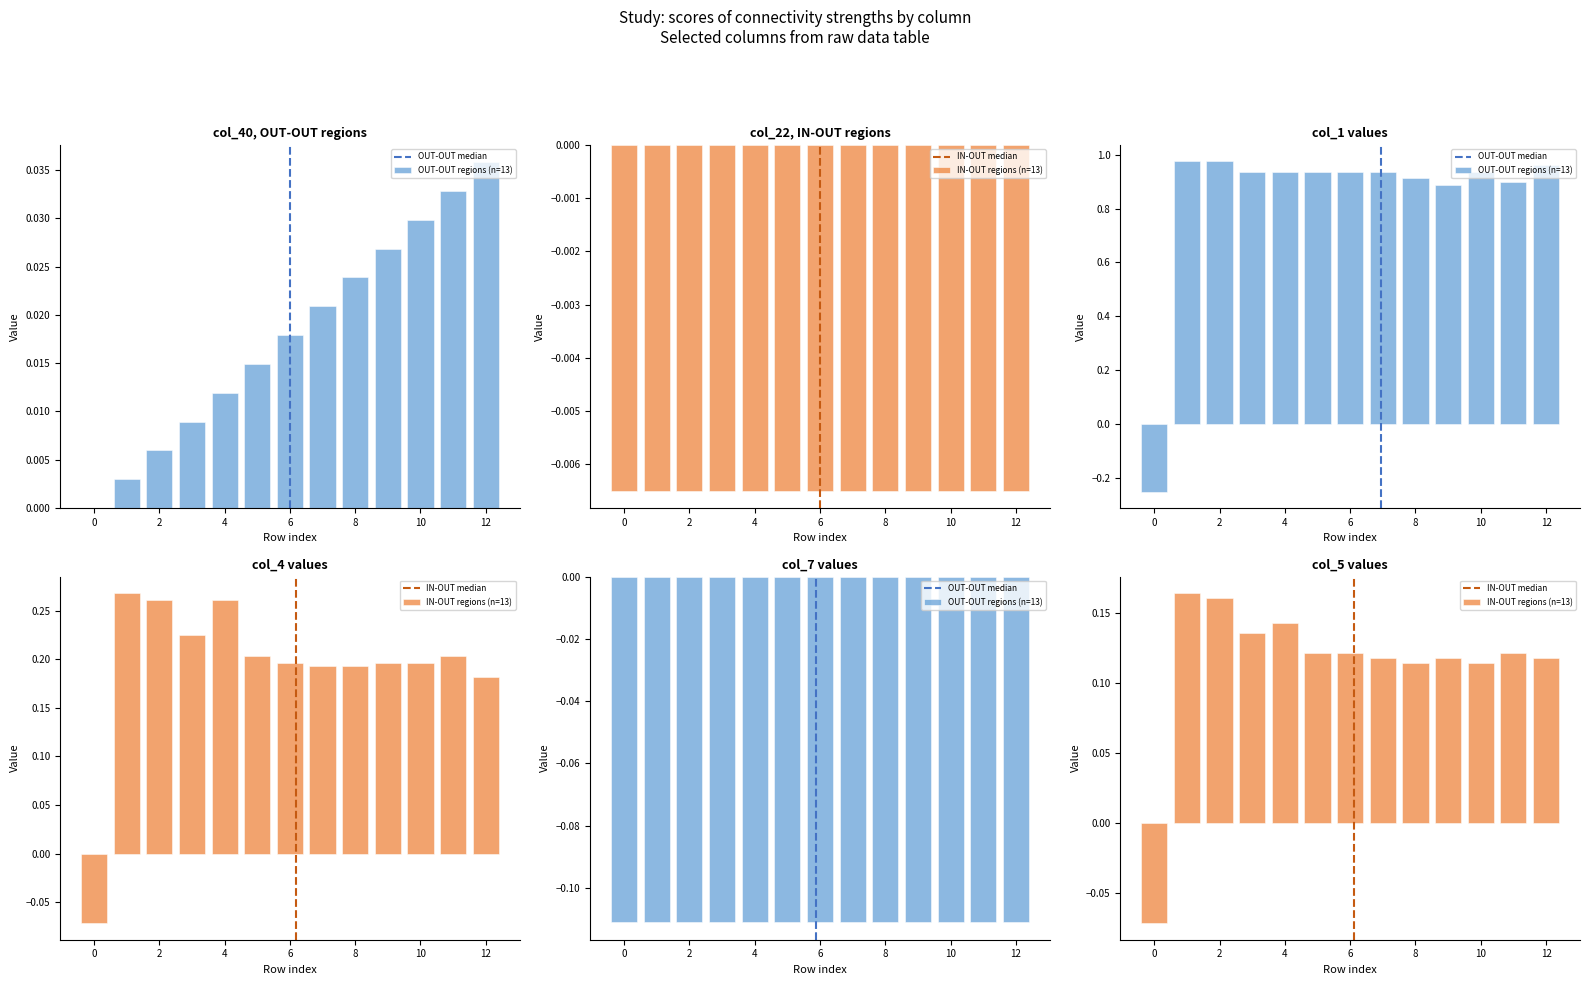

What is the value of the col_5 bar at the 13th from the left?

0.1